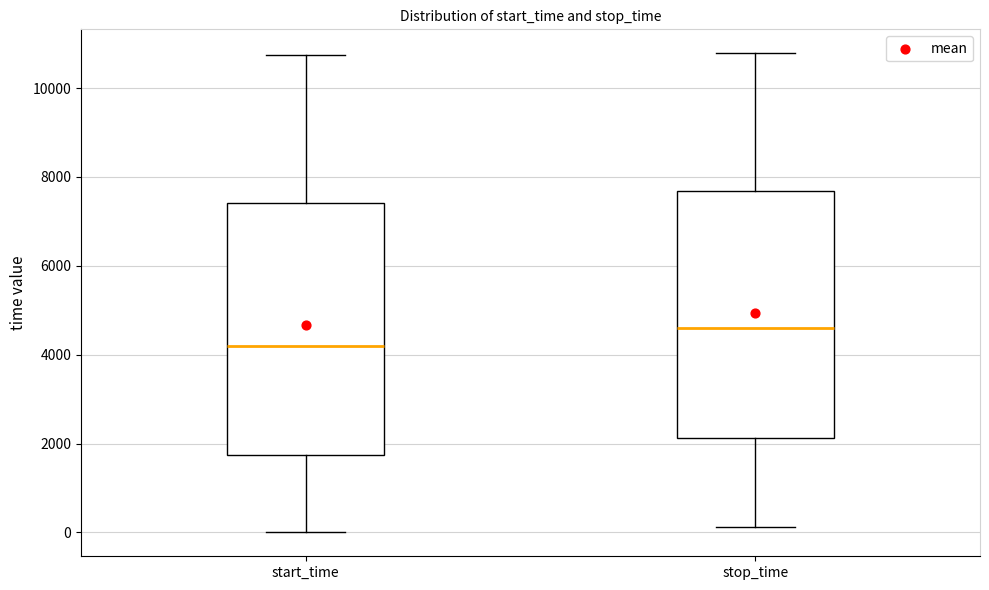

Reading left to right, read every box against the y-axis: the position of its median line, the range the box covers, and the ends of its whiskers. The values are not printed on the chart, so give them approximately, as read against the axis.

start_time: median 4200, box 1800 to 7400, whiskers 0 to 10800
stop_time: median 4600, box 2200 to 7600, whiskers 200 to 10800